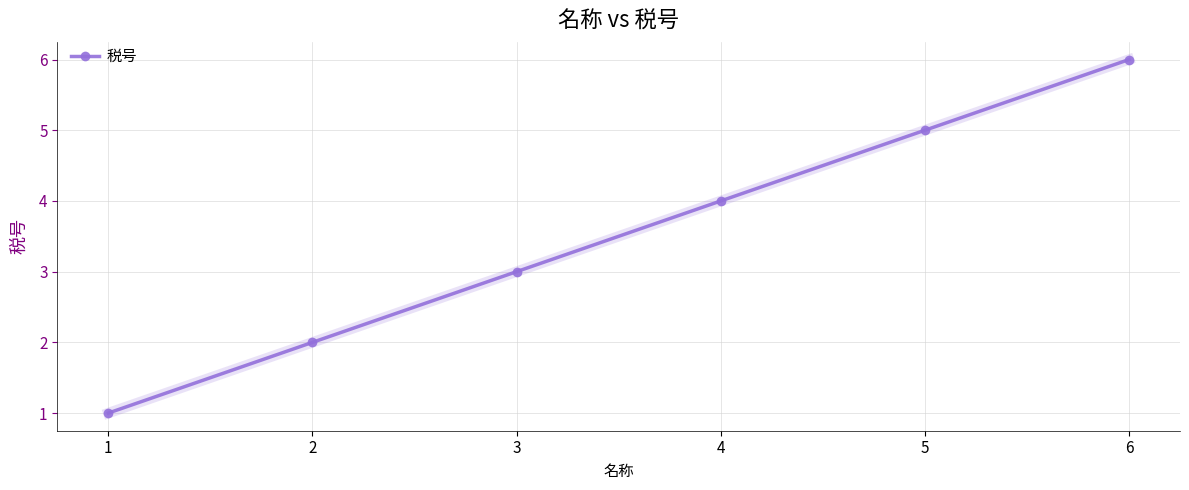

True or false: the data has more than 2 interior local peaks.

False